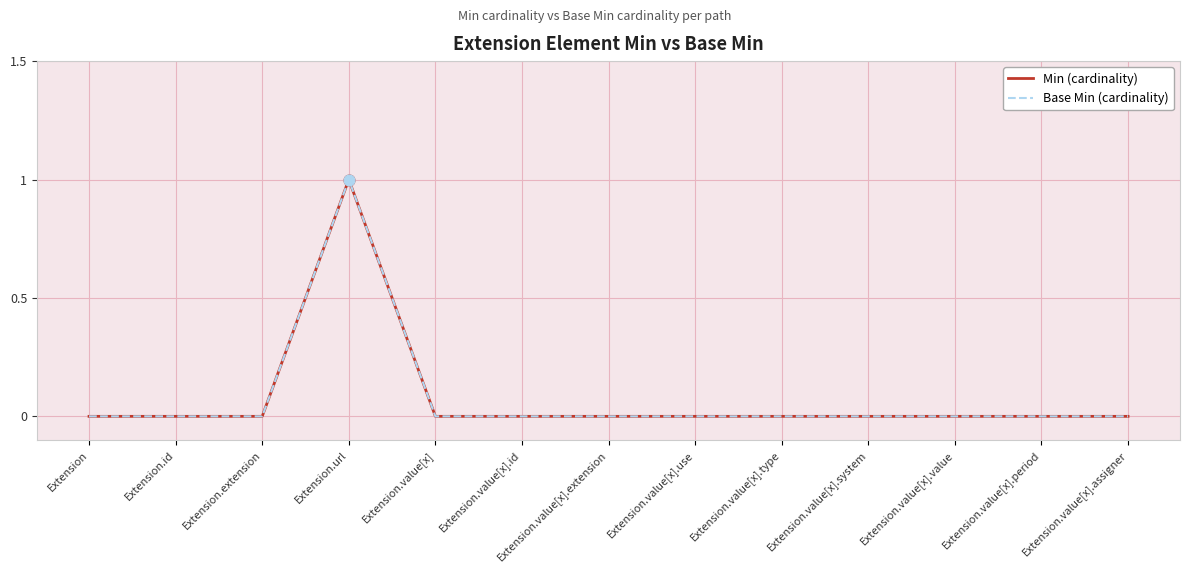

Is this an area chart (filled region under the line)?

No